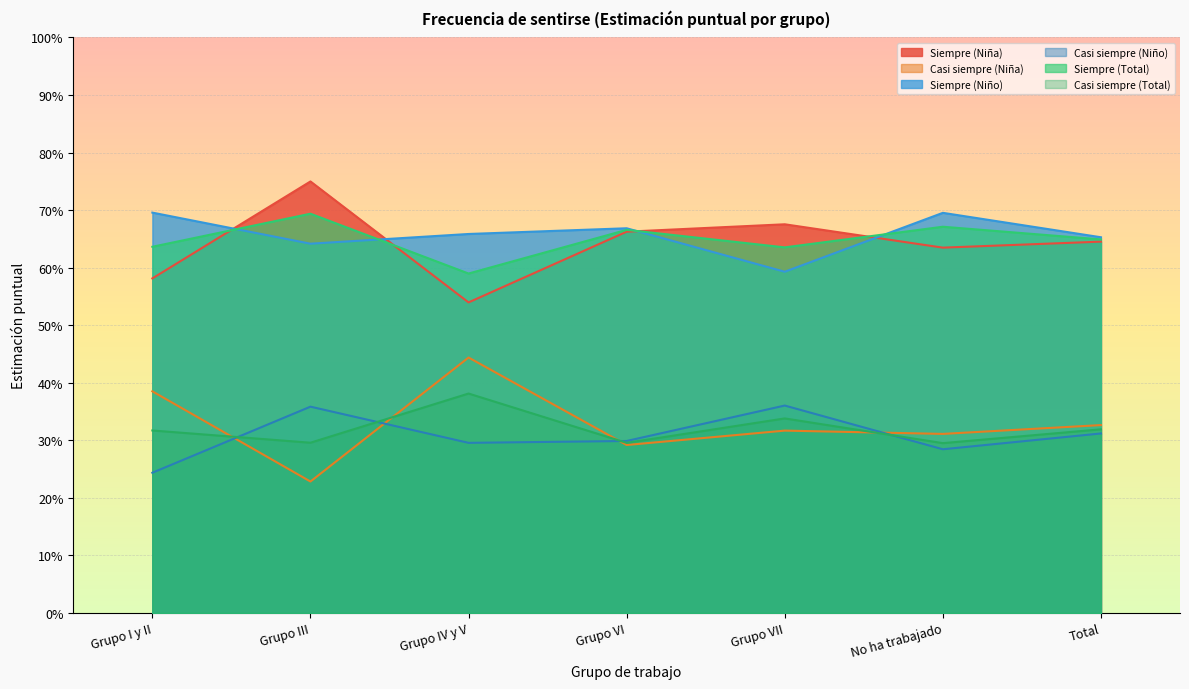

Does the chart display data point markers on the line(s)?

No